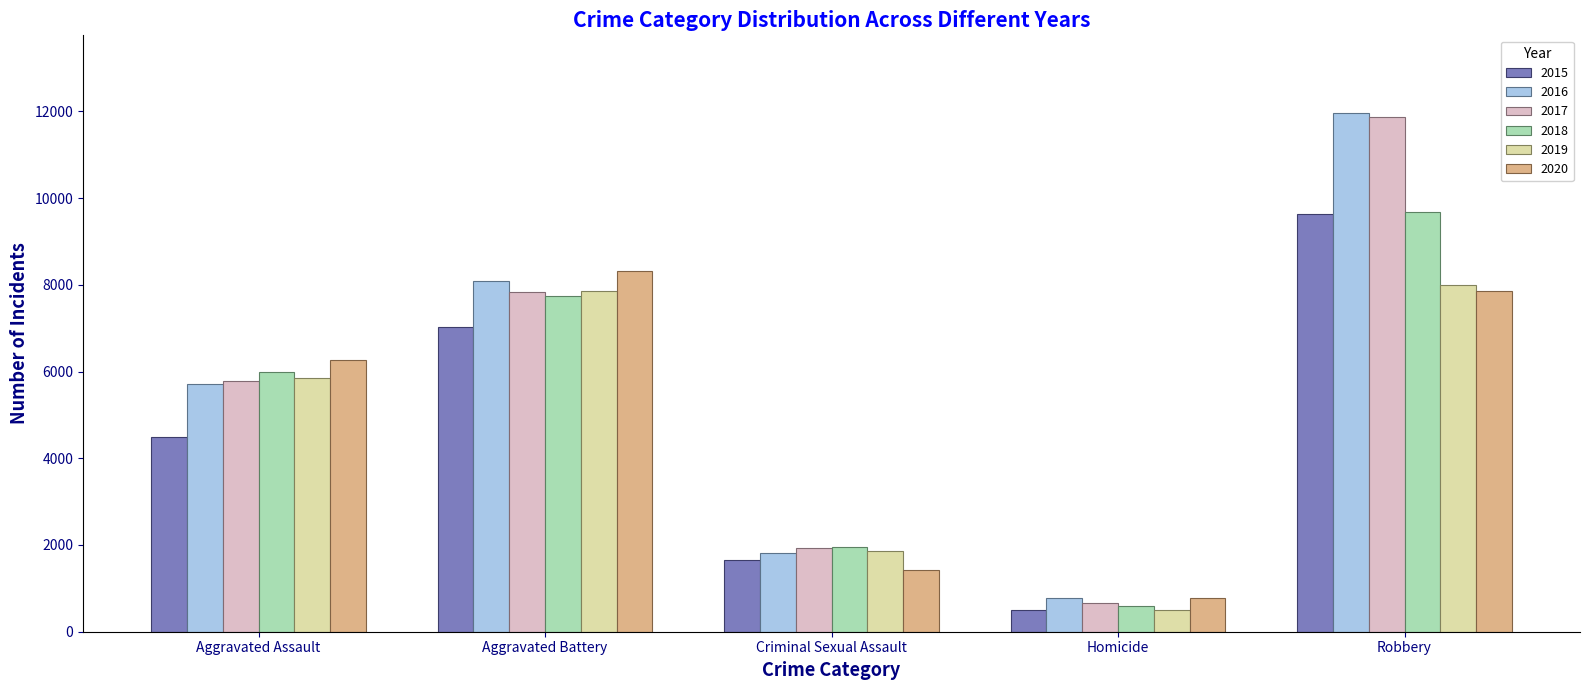

Reading left to right, extract all data points from this chart.

2015: Aggravated Assault=4480	Aggravated Battery=7018	Criminal Sexual Assault=1651	Homicide=496	Robbery=9638
2016: Aggravated Assault=5712	Aggravated Battery=8085	Criminal Sexual Assault=1805	Homicide=786	Robbery=11960
2017: Aggravated Assault=5793	Aggravated Battery=7845	Criminal Sexual Assault=1925	Homicide=672	Robbery=11880
2018: Aggravated Assault=6001	Aggravated Battery=7735	Criminal Sexual Assault=1963	Homicide=589	Robbery=9679
2019: Aggravated Assault=5840	Aggravated Battery=7857	Criminal Sexual Assault=1852	Homicide=498	Robbery=7994
2020: Aggravated Assault=6264	Aggravated Battery=8318	Criminal Sexual Assault=1428	Homicide=785	Robbery=7856